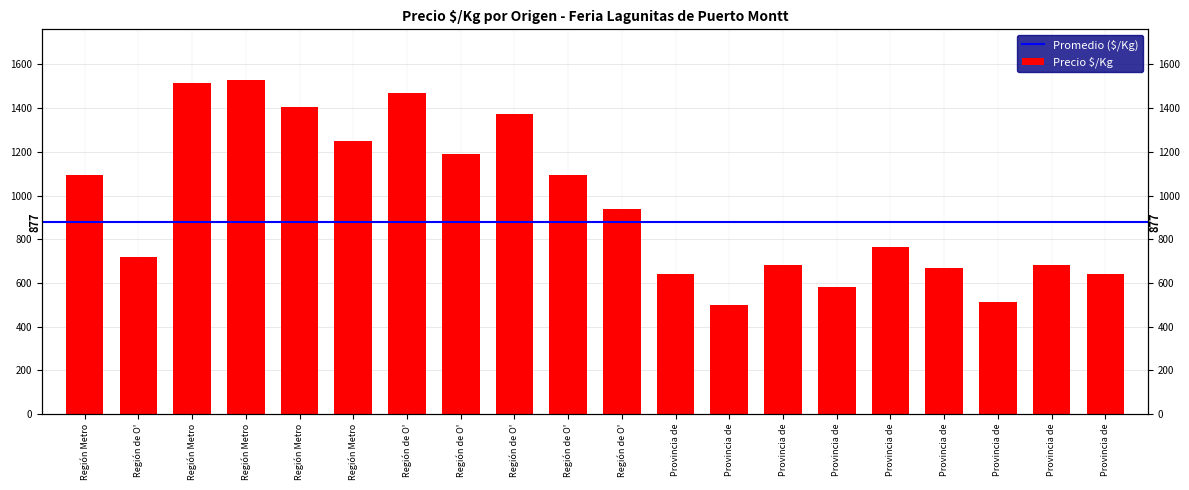

Reading right to left, extract all data points from this chart.

639	681	514	667	764	583	681	500	639	938	1094	1375	1188	1469	1250	1406	1531	1516	719	1094